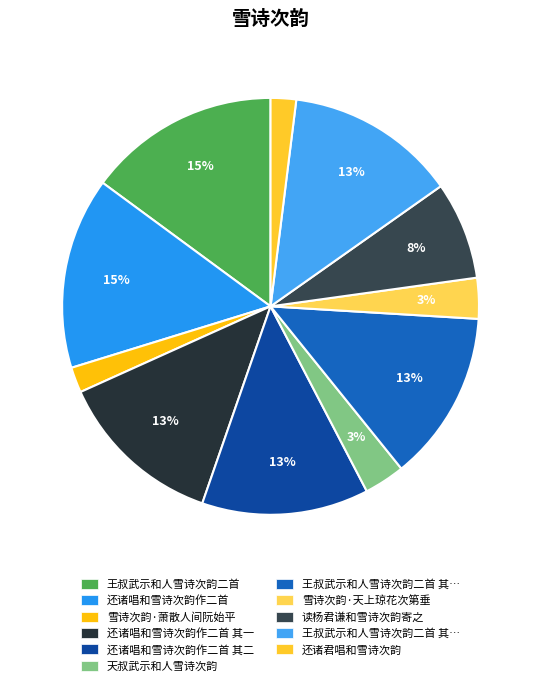

Is there any slice that represents more than half of the pie?

No